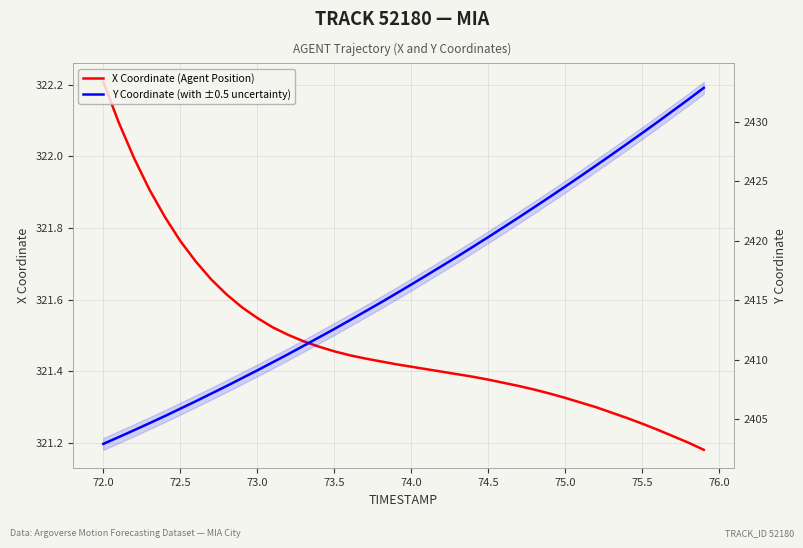

What is the difference between the second highest and second lowest values in the Y Coordinate (with ±0.5 uncertainty) series?

28.4